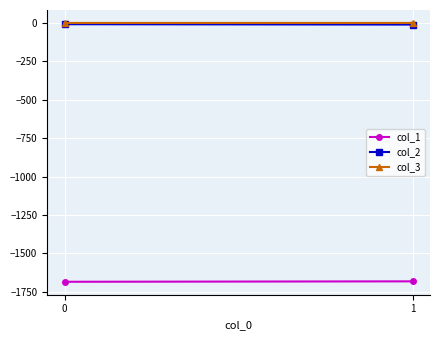

How many lines are shown in the chart?

3